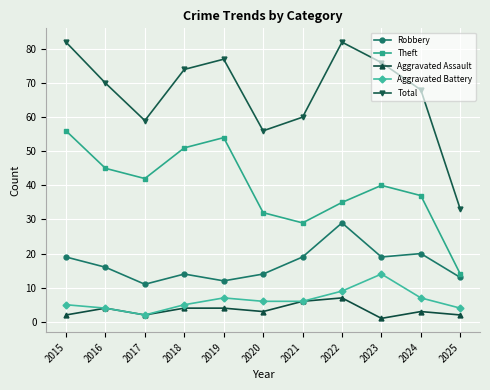

True or false: Theft has a value of 45 at 2016.

True